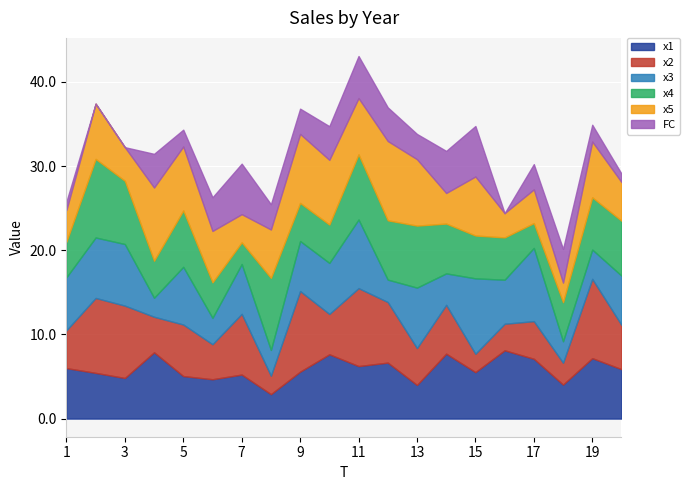

What is the value of the x4 point at the 10th from the left?

4.6